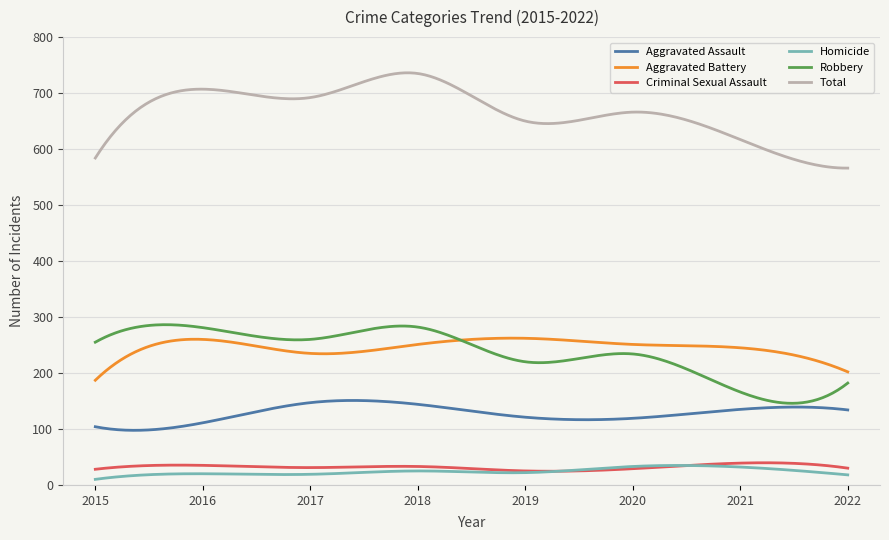

Which series has the largest total across all categories?

Total